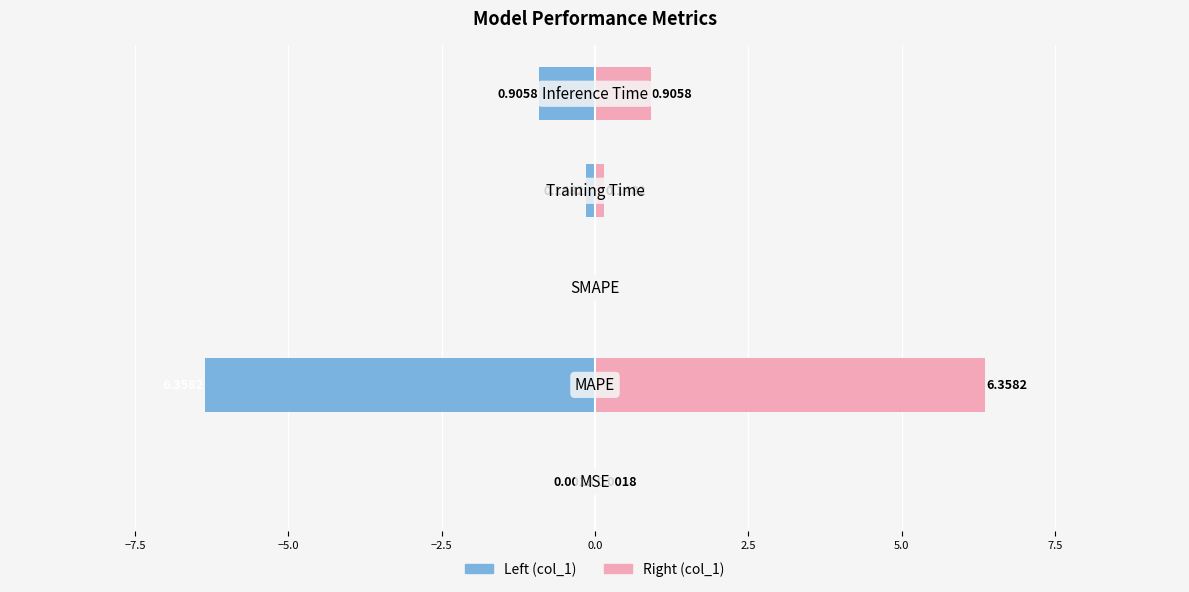

What is the greatest value displayed?

6.4